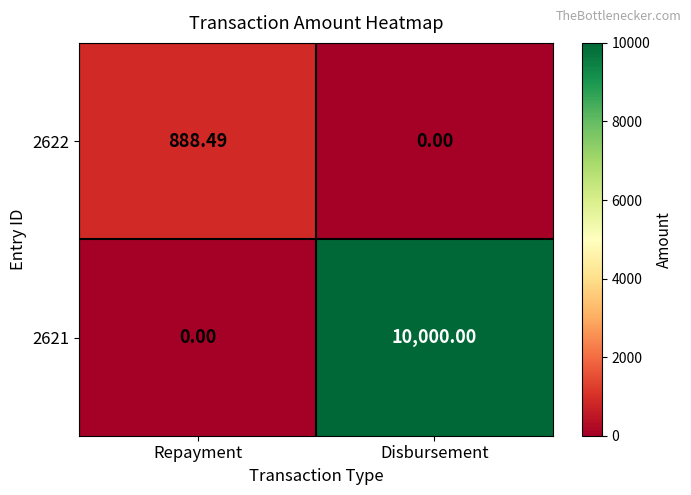

At which label does 2622 first exceed 888?

Repayment